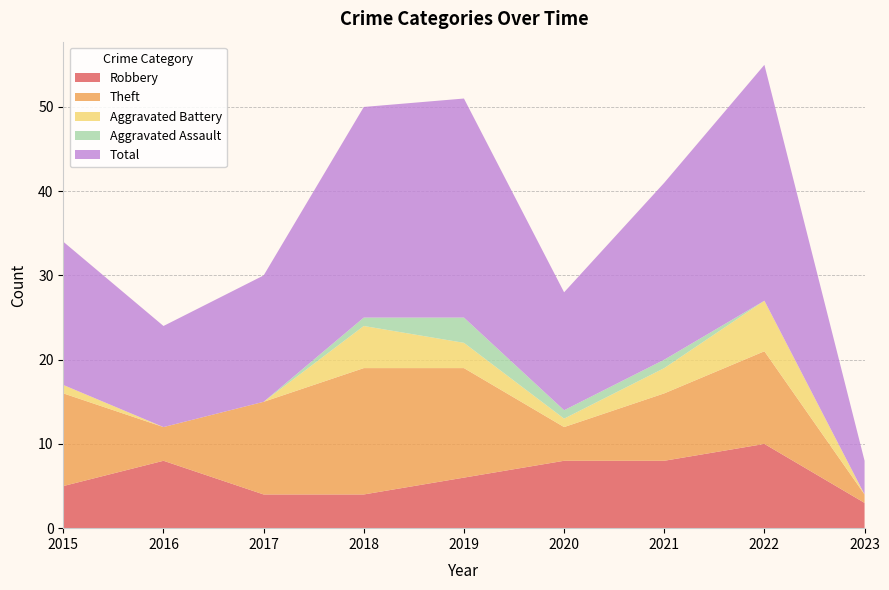

How many positive values does the Aggravated Assault series have?

4